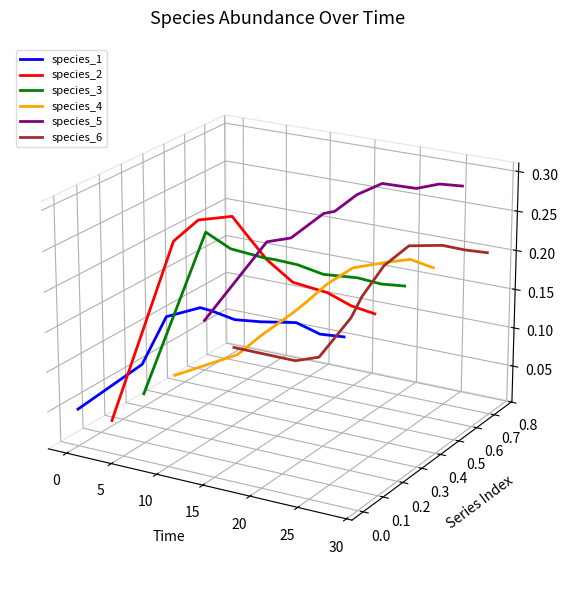

True or false: species_4 has a value of 0.0 at 15.

False